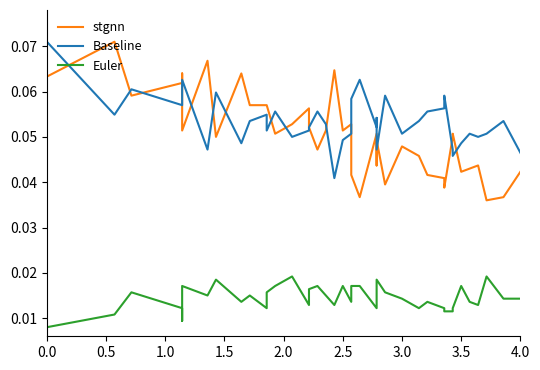

In stgnn, how many points are lower than both neighbors (excluding endpoints)?

12